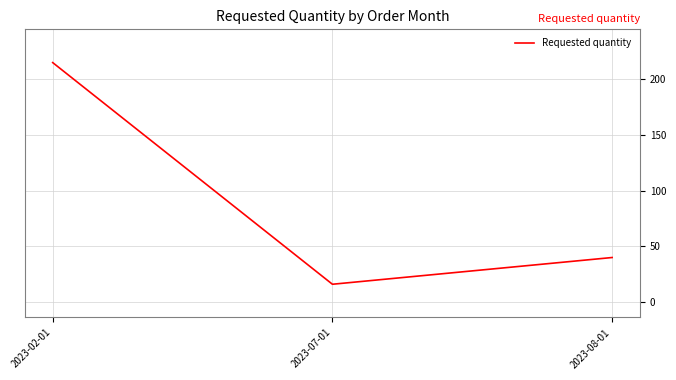

Where does the data first go above 40?

2023-02-01